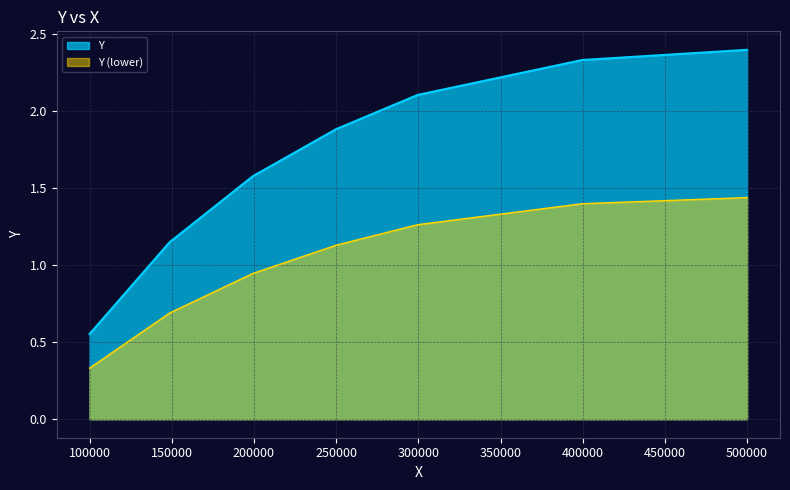

Reading left to right, what are all the values shown in this chart?

100000.0=0.3	148711.9526558554=0.7	199297.42012126144=0.9	249882.88758666752=1.1	299531.61341417435=1.3	399765.80670708715=1.4	500000.0=1.4